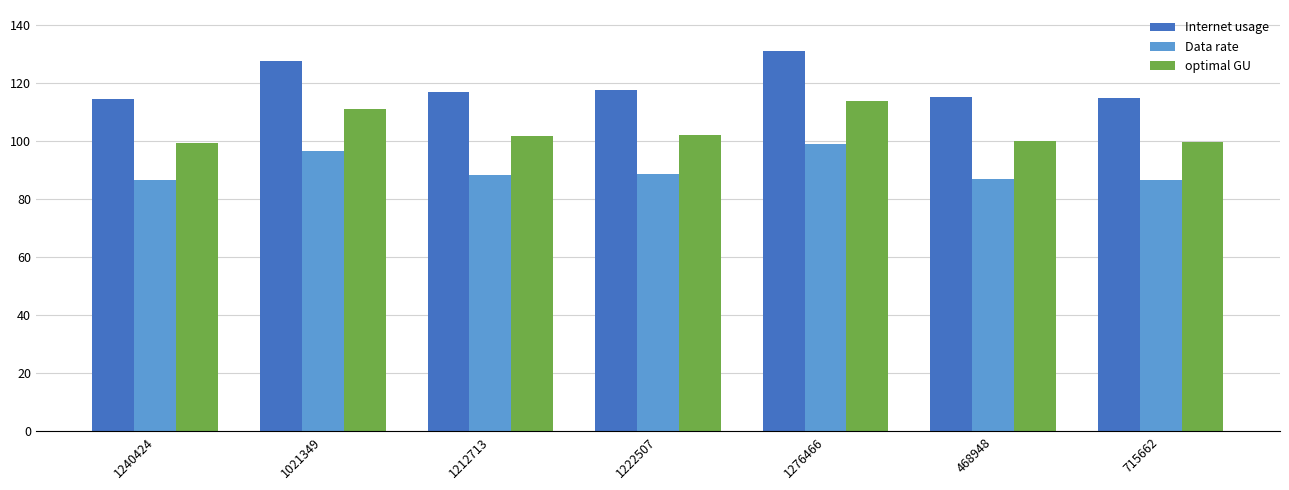

What is the highest value of the Internet usage series?

130.9